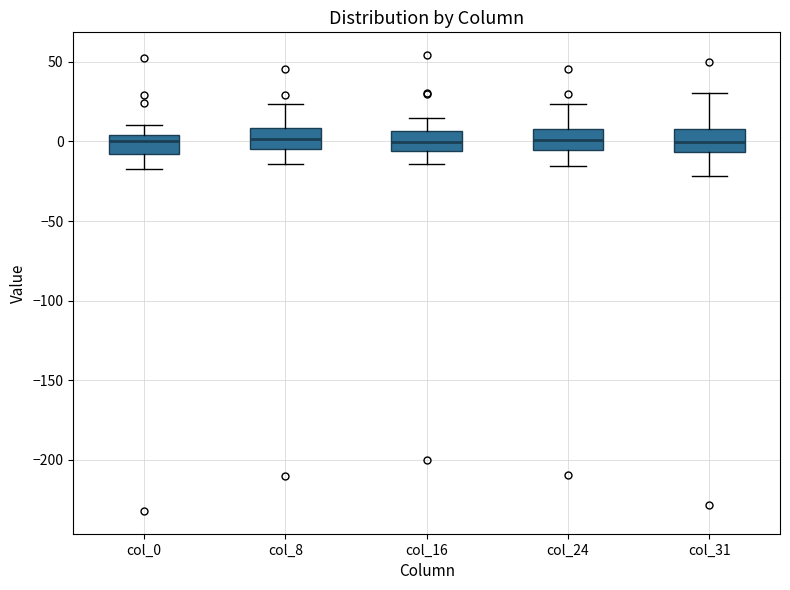

Reading left to right, transcribe this box plot: for each box, give where its median line is, the range the box spans, and where its two whiskers end, as read against the y-axis. The values are not printed on the chart, so give them approximately, as read against the axis.

col_0: median 0, box -10 to 5, whiskers -15 to 10
col_8: median 0, box -5 to 10, whiskers -15 to 25
col_16: median 0, box -5 to 5, whiskers -15 to 15
col_24: median 0, box -5 to 10, whiskers -15 to 25
col_31: median 0, box -5 to 10, whiskers -20 to 30